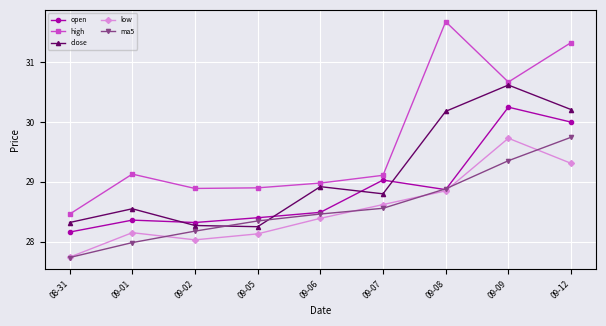

How many categories are shown in the chart?

9